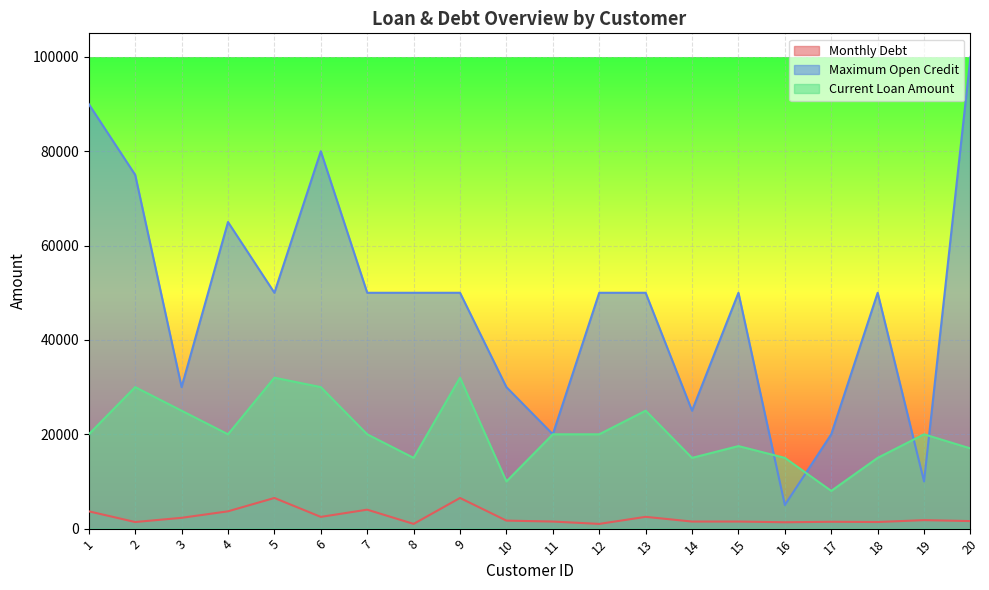

At which category is the sum across all series the highest?

20